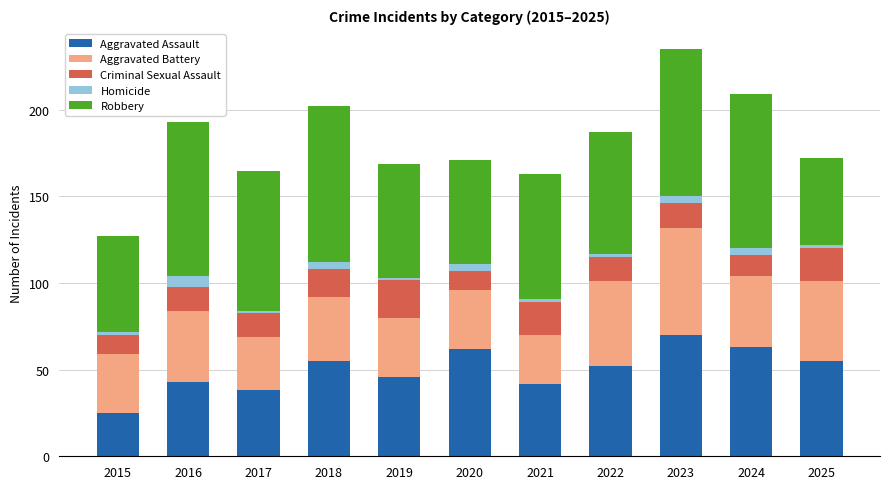

What is the minimum value for Aggravated Assault?

25